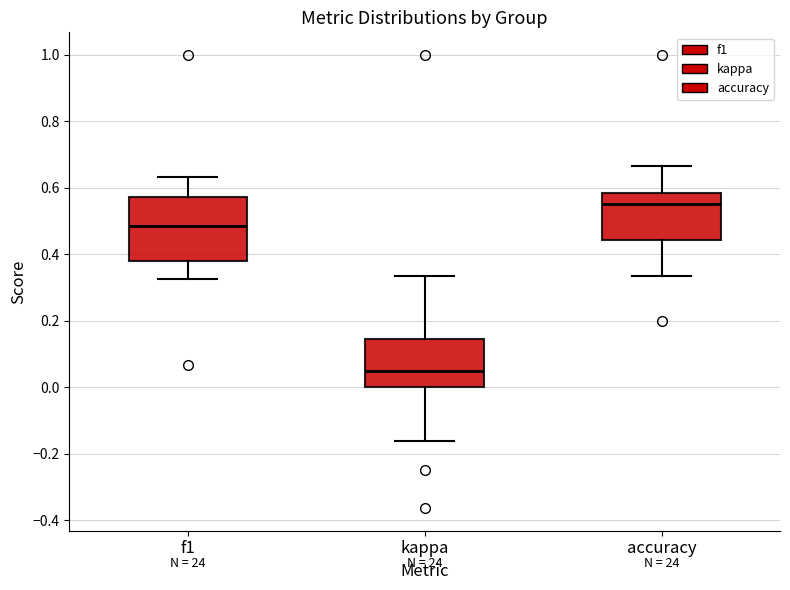

Which box is the tallest, from its lower edge to its upper edge?

f1